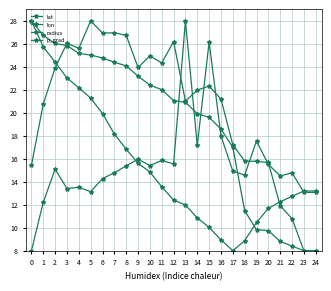

True or false: lat and radius intersect in this chart.

True